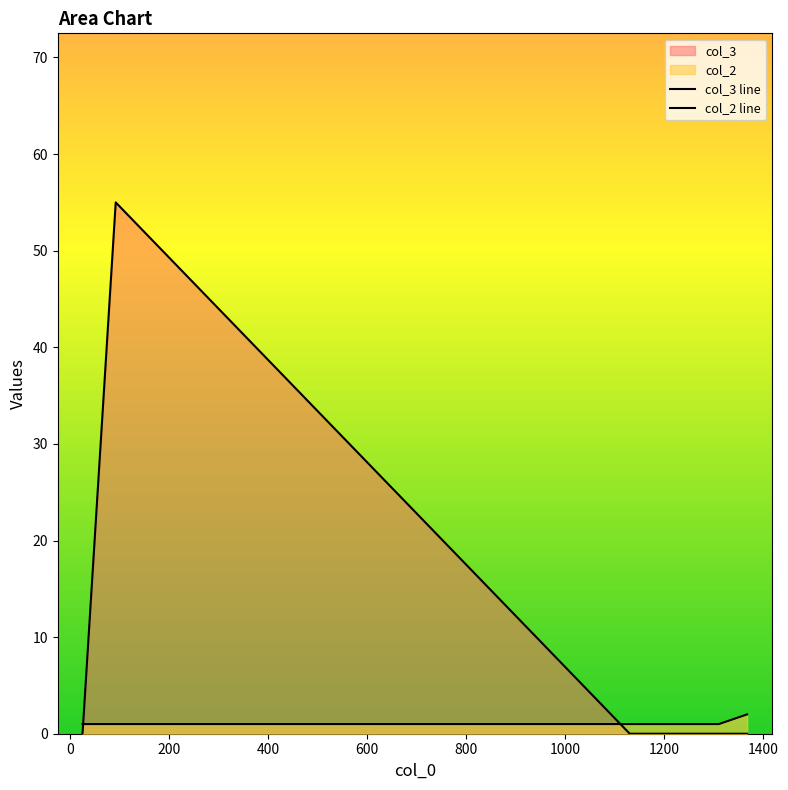

What is the sum of all col_3 line values?

55